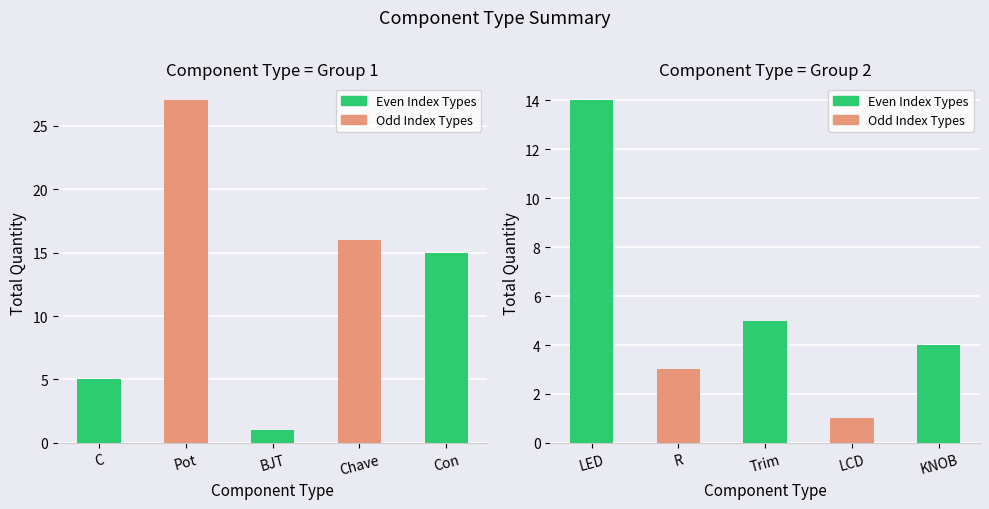

Read the value at C, to the nearest 5.

5